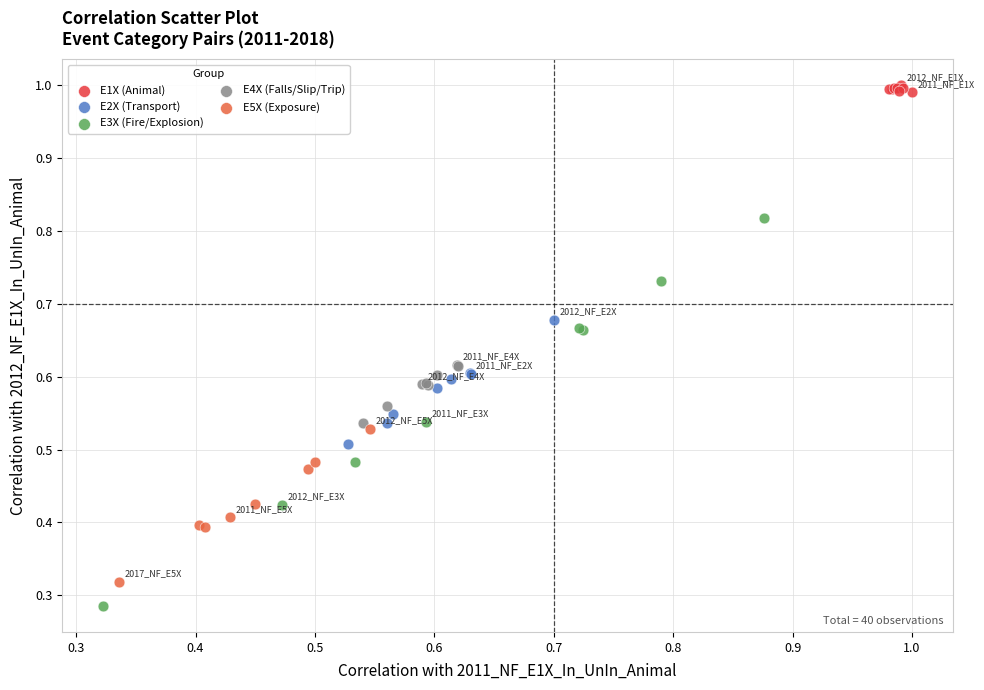

What are all the series names shown in the legend?

E1X (Animal), E2X (Transport), E3X (Fire/Explosion), E4X (Falls/Slip/Trip), E5X (Exposure)